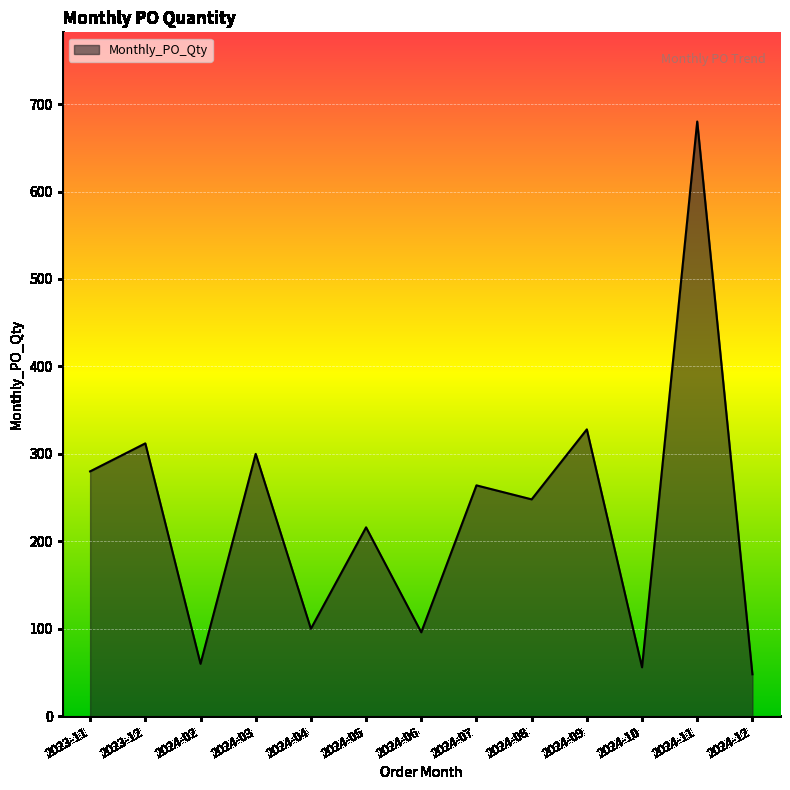

Read the value at 2024-07, to the nearest 10.

260